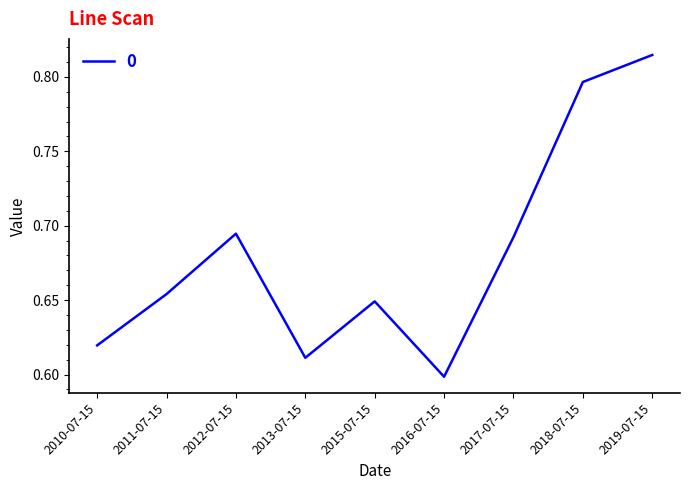

What is the difference between the maximum and minimum values?

0.2